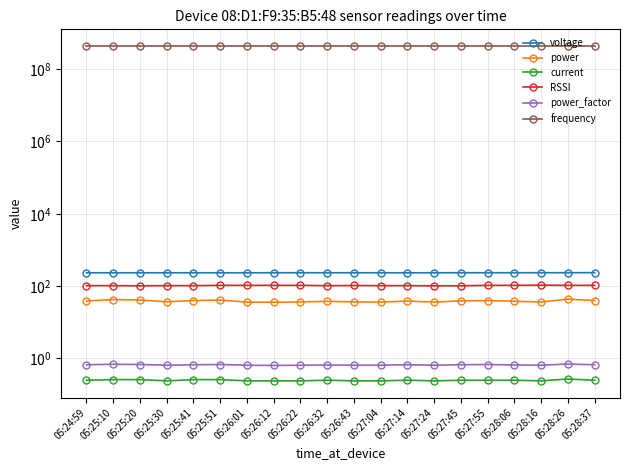

Is this an area chart (filled region under the line)?

No